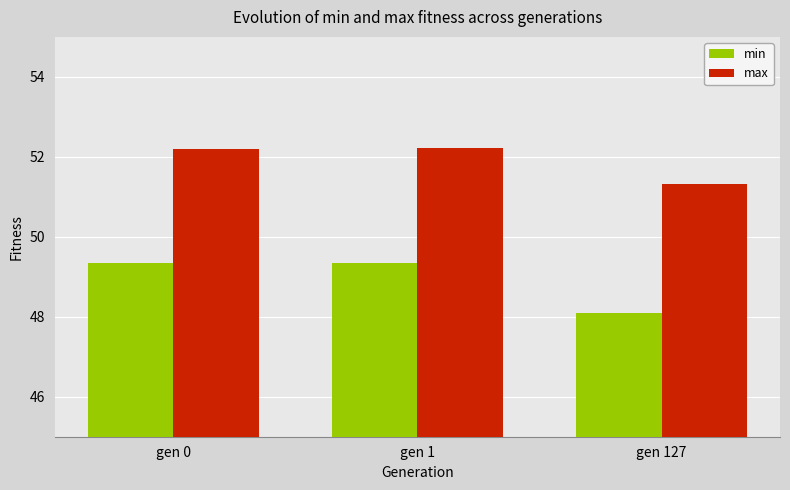

Which series has the widest spread of values?

min